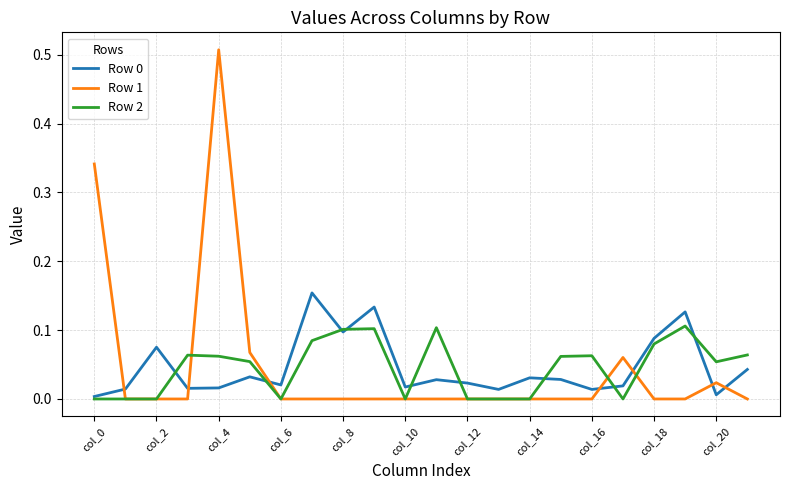

Which series has the largest range (max minus min)?

Row 1